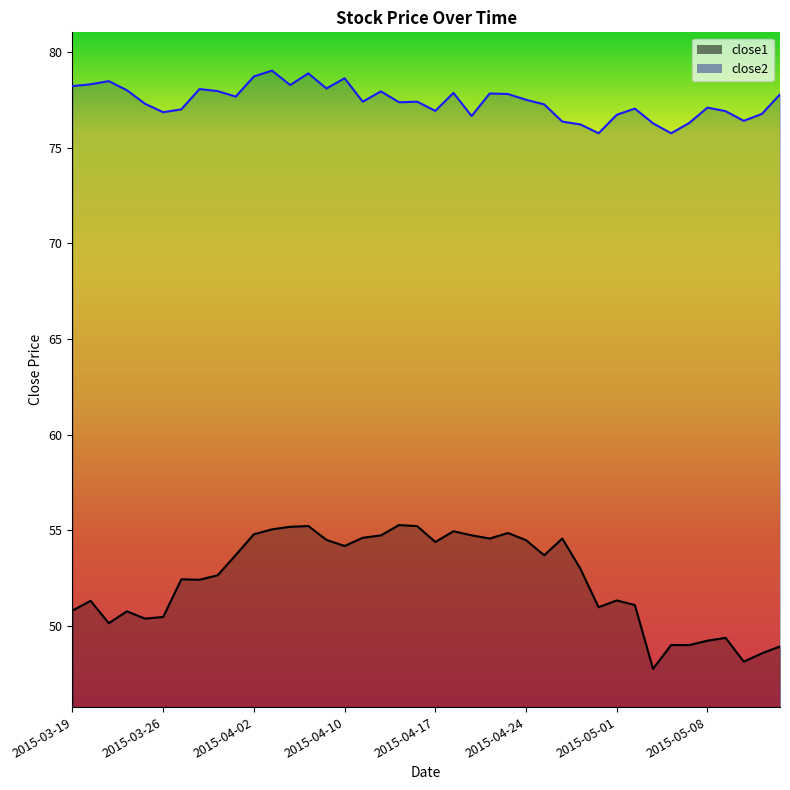

Is the value of close1 at 2015-03-30 greater than the value of close2 at 2015-03-23?

No